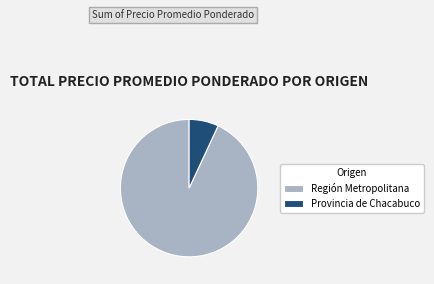

Between Provincia de Chacabuco and Región Metropolitana, which is larger?

Región Metropolitana